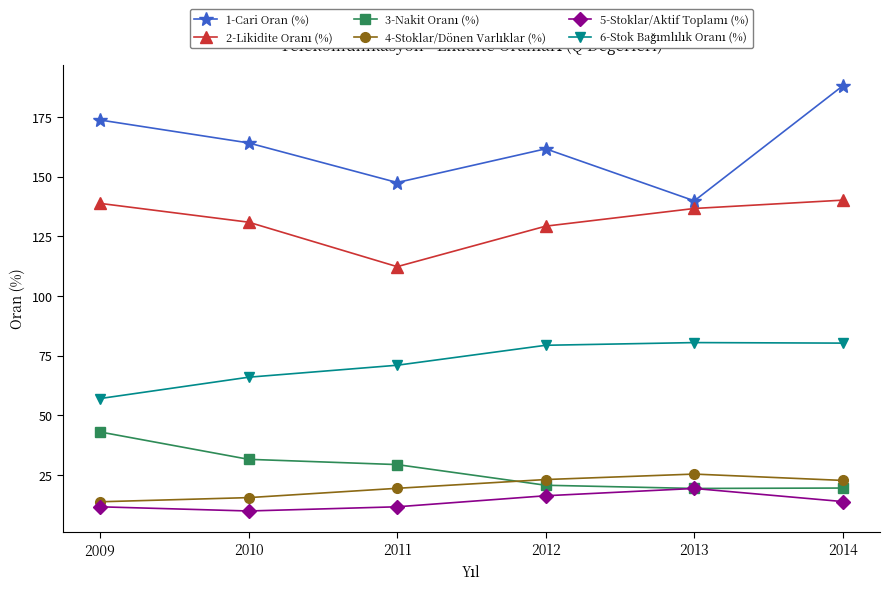

What is the maximum value shown in the chart?

188.0